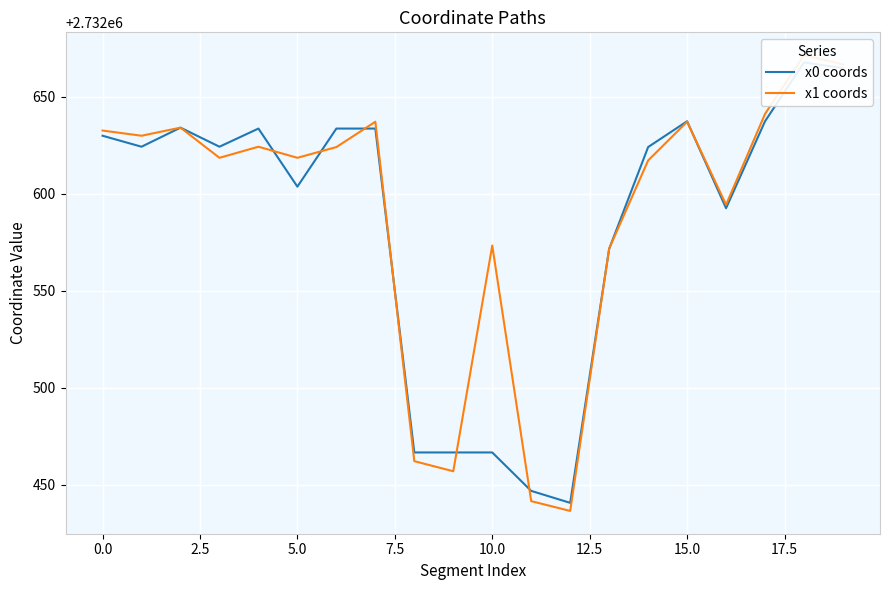

Which series ends up on top after the final intersection of x1 coords and x0 coords?

x1 coords